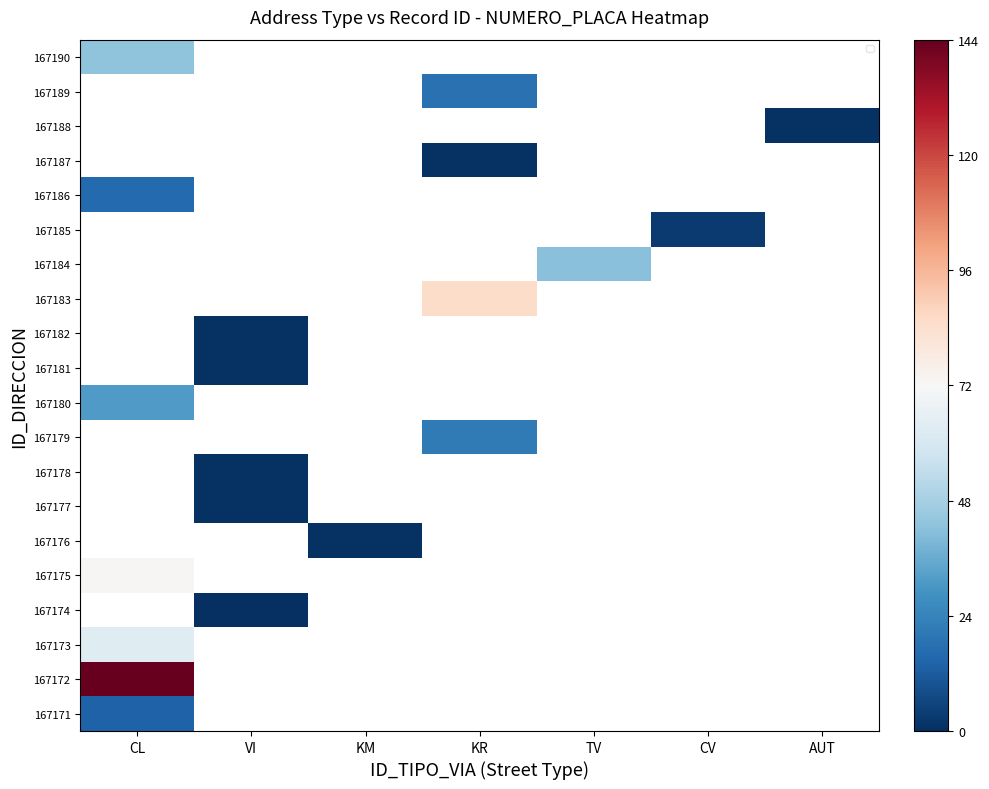

List the labels in order of 167190 value, smallest first.

CL, VI, KM, KR, TV, CV, AUT